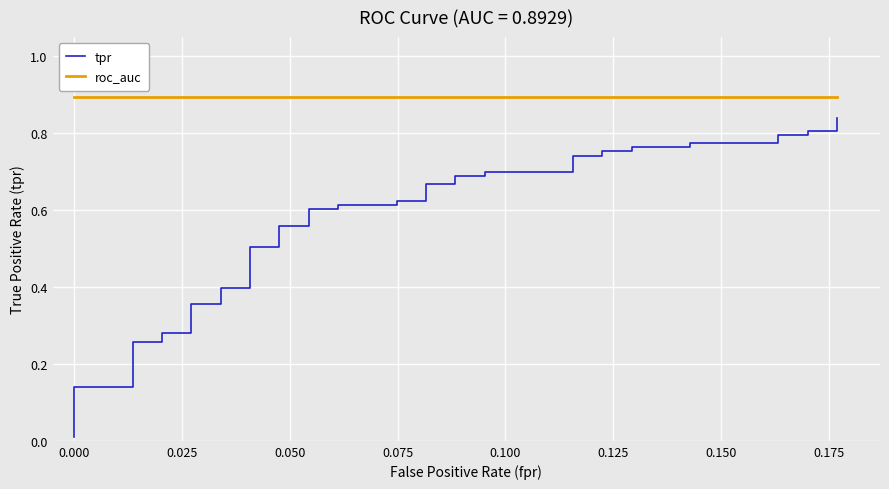

List the series in order of their peak value, highest first.

roc_auc, tpr